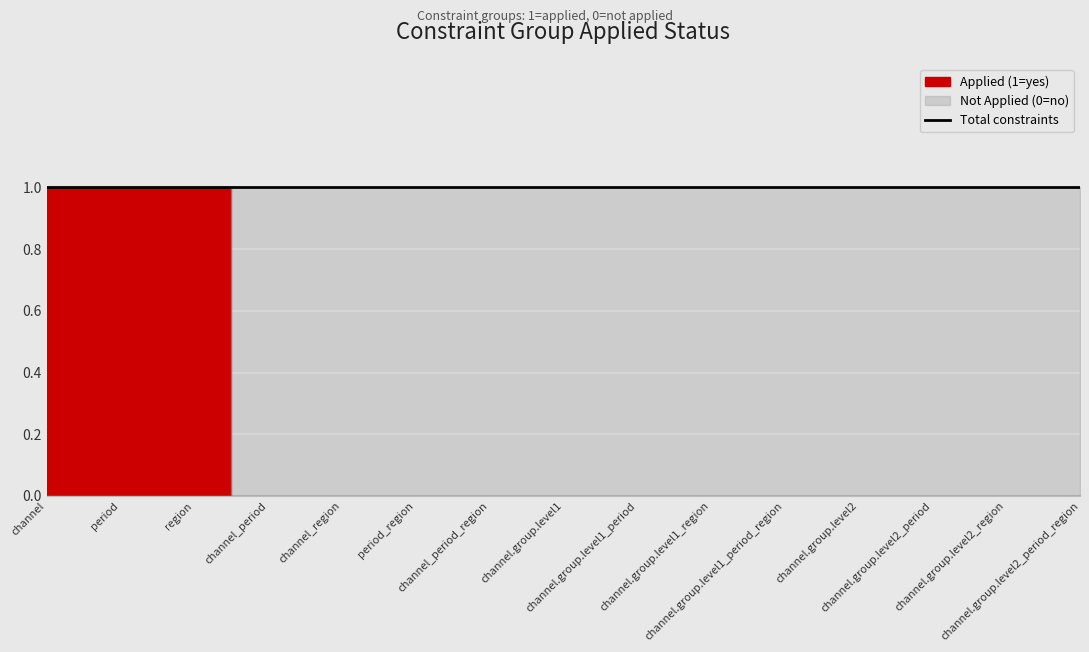

How many categories are shown in the chart?

15